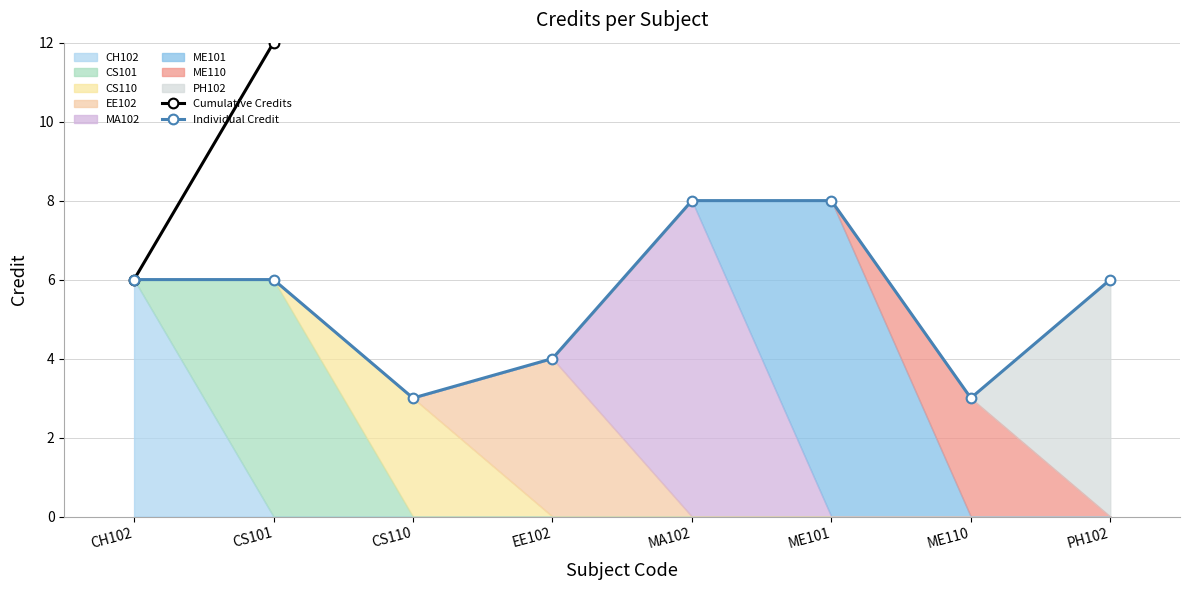

What is the difference between the second highest and minimum values in the Individual Credit series?

5